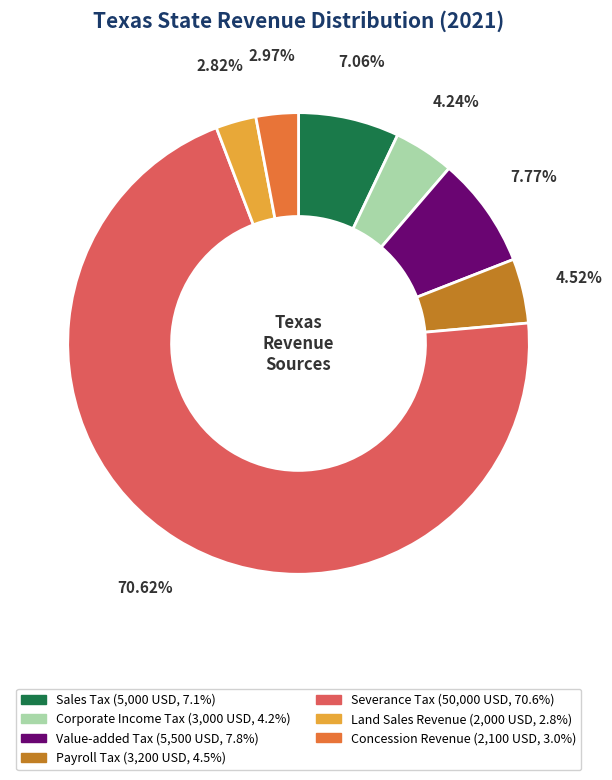

To the nearest percent, what percentage of the pie is Corporate Income Tax?

4%